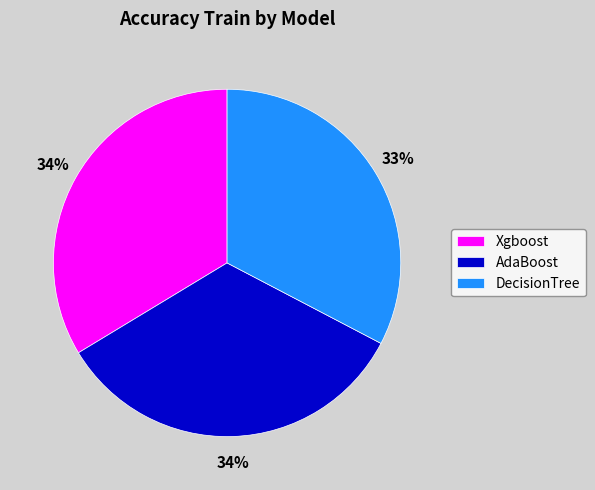

Is there a majority slice in this chart?

No